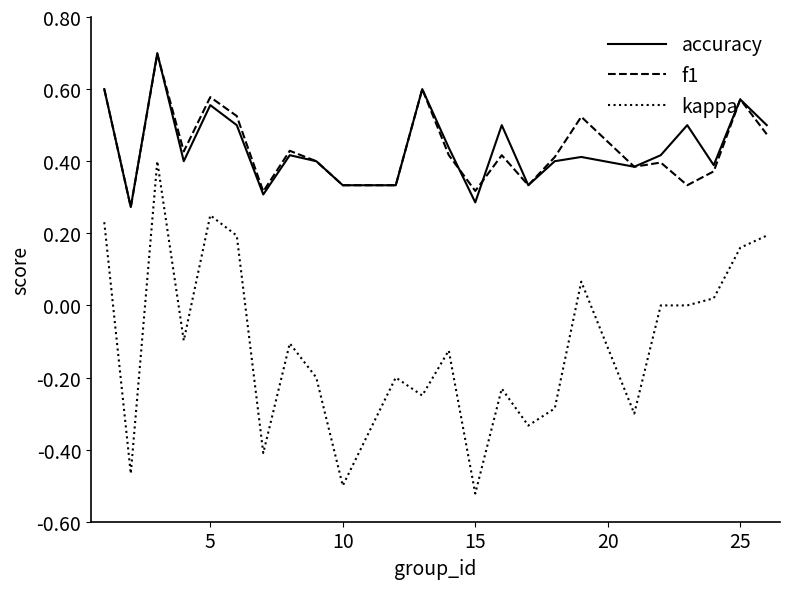

What is the highest value of the f1 series?

0.7